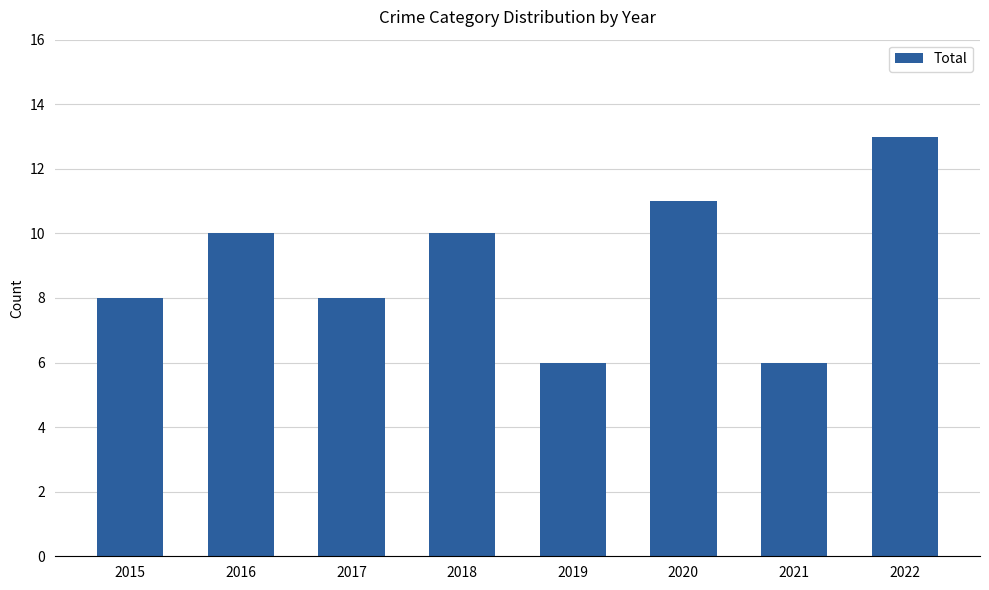

Read the value at 2016.

10